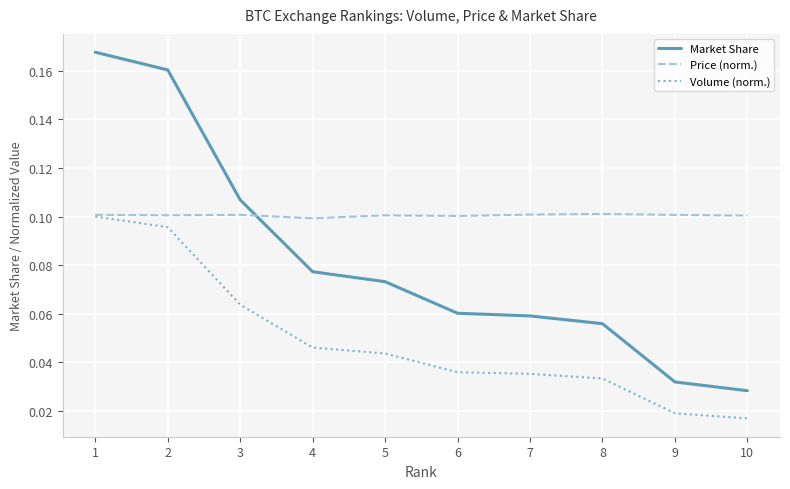

Which category has the lowest value in the Market Share series?

10